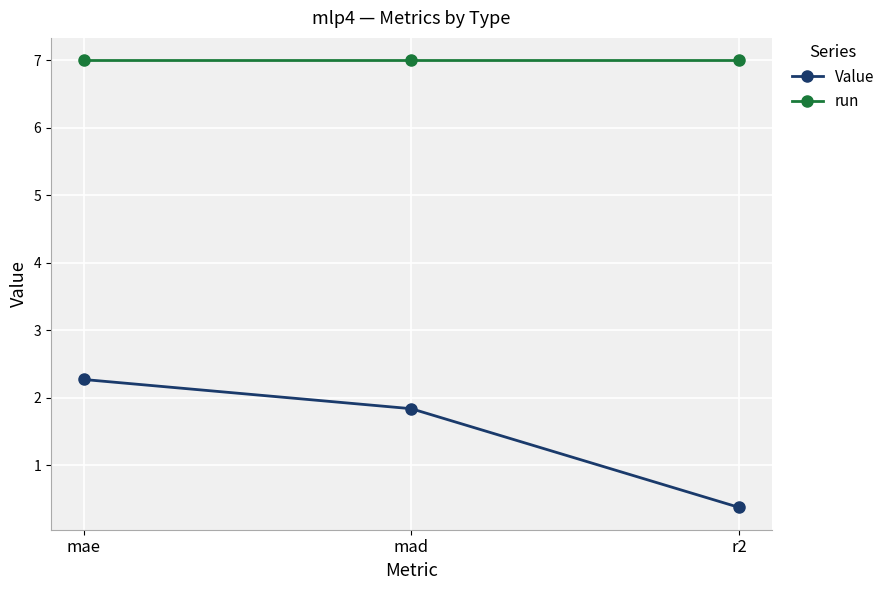

What is the total value across all series at mae?

9.3